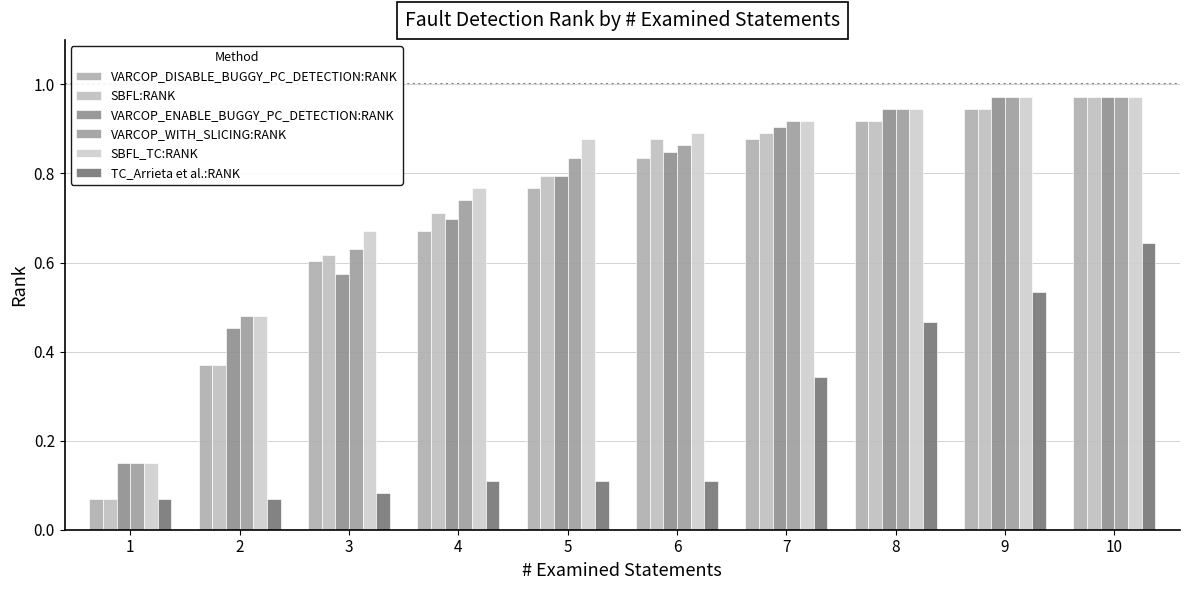

At which category is the sum across all series the highest?

10